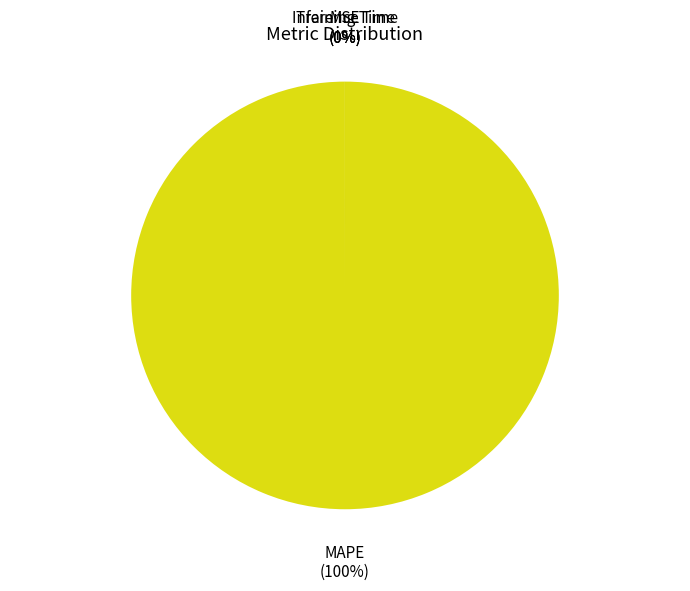

Does MAPE account for over 50% of the chart?

Yes